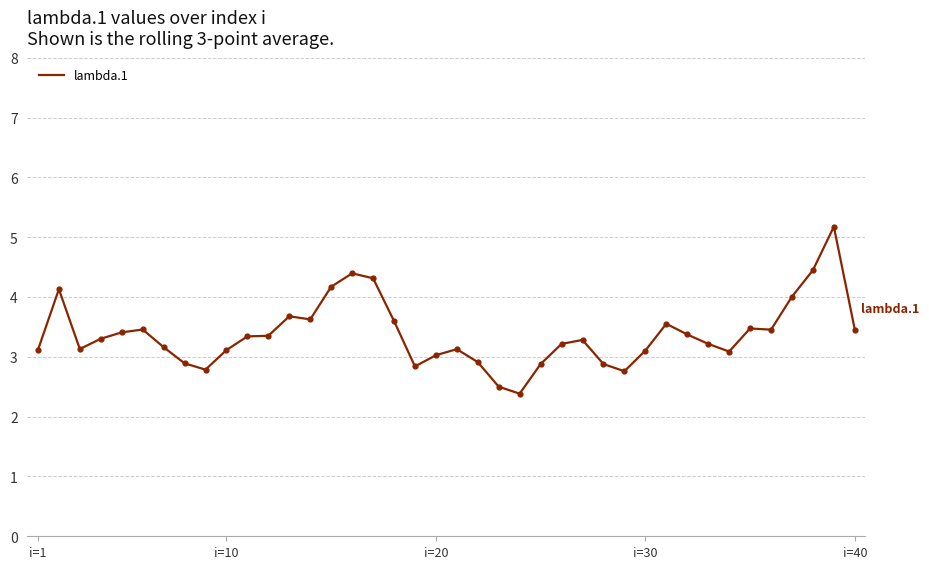

What is the difference between the maximum and minimum values?

2.8